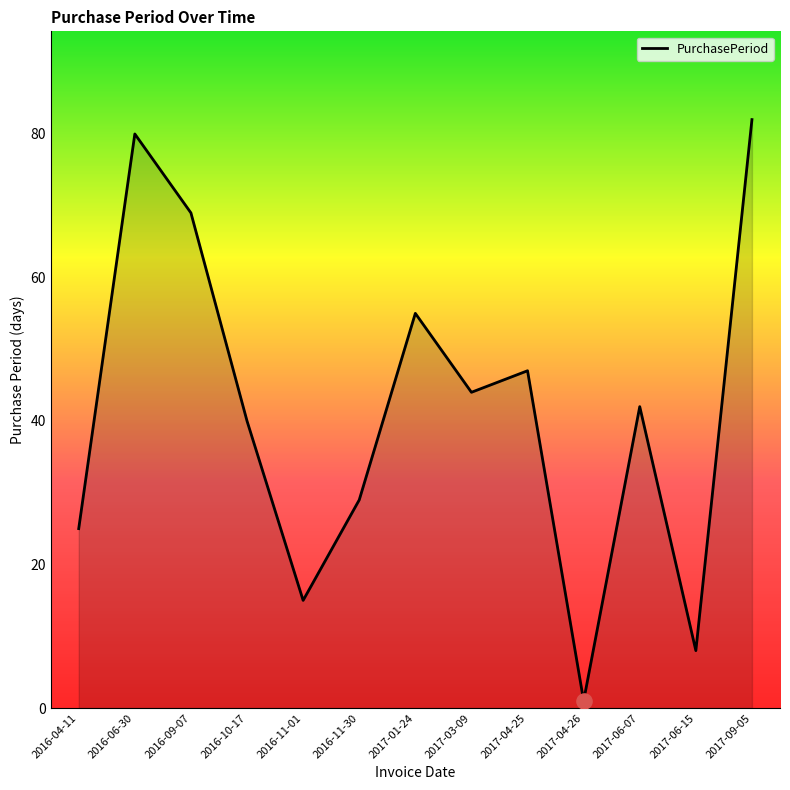

Approximately how many times larger is the value at 2017-06-07 compared to 2017-06-15?

5.2